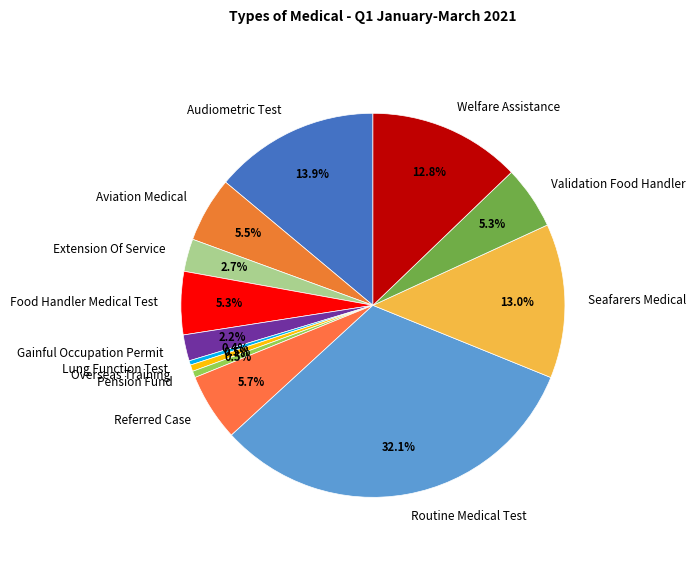

Does Audiometric Test represent more than half of the total?

No